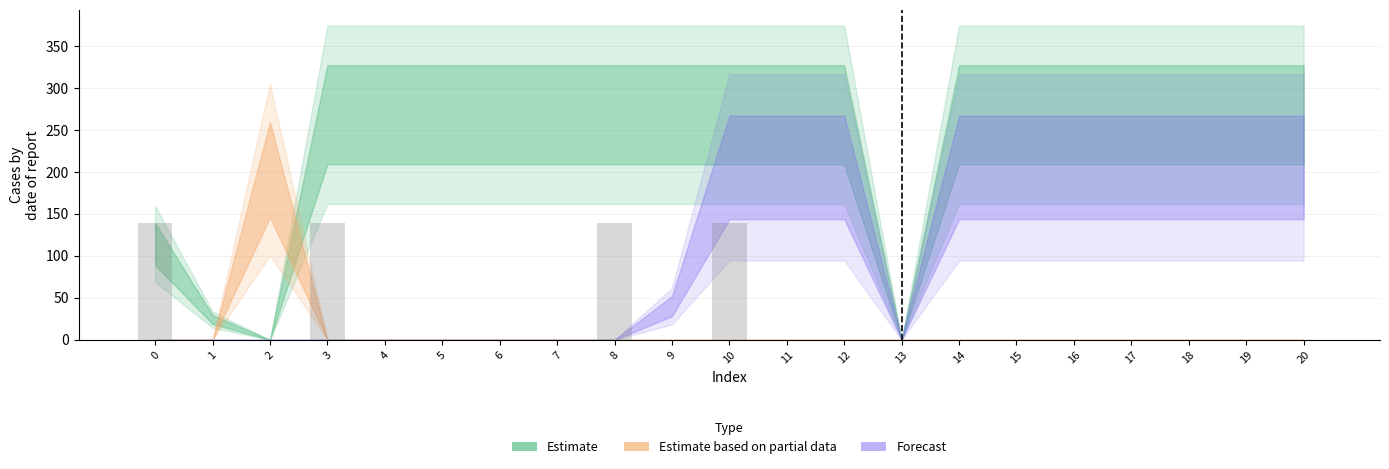

Between 19 and 10, which is larger?

10